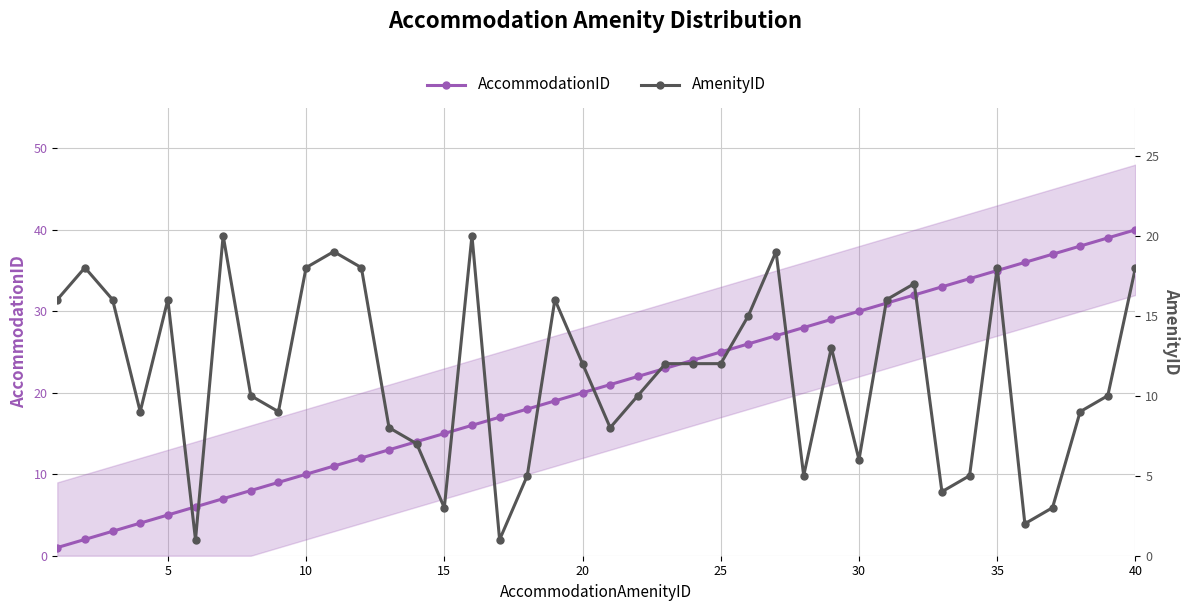

What is the average value of the AmenityID series?

11